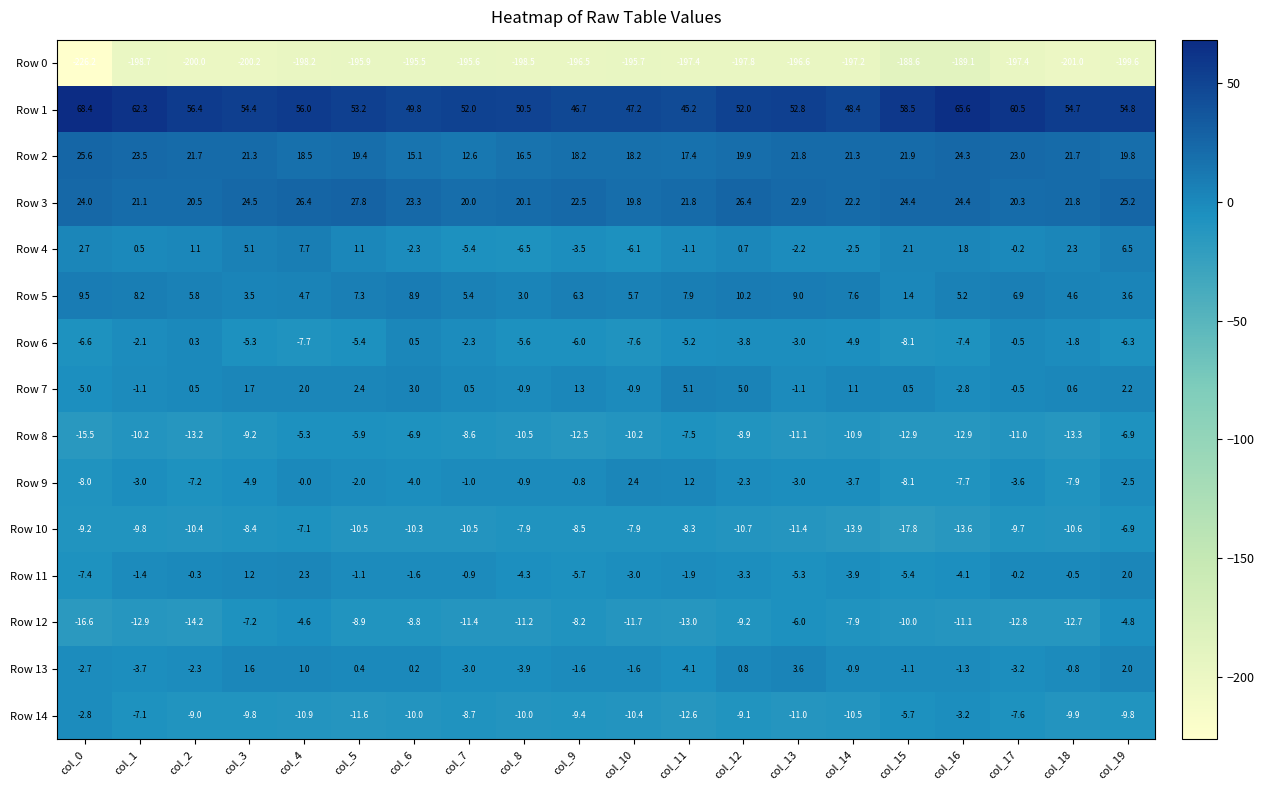

Which category has the highest value in the Row 1 series?

col_0